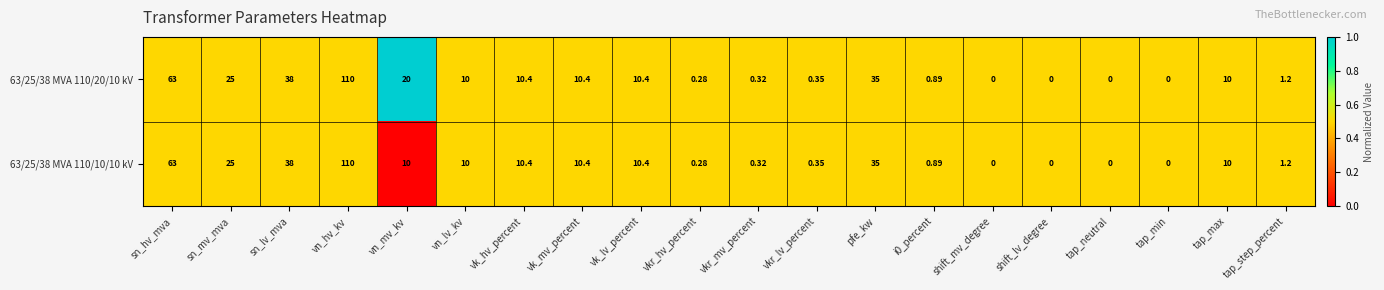

Where is 63/25/38 MVA 110/20/10 kV nearest to the value 55?

sn_hv_mva